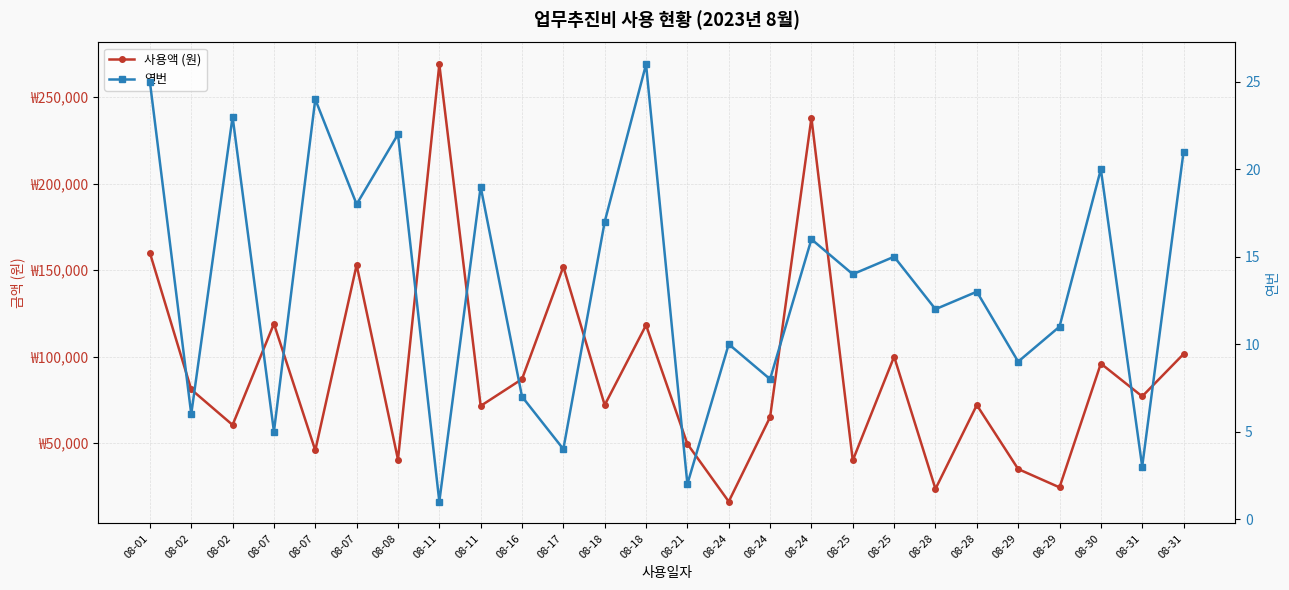

Where is 연번 nearest to the value 13?

08-28